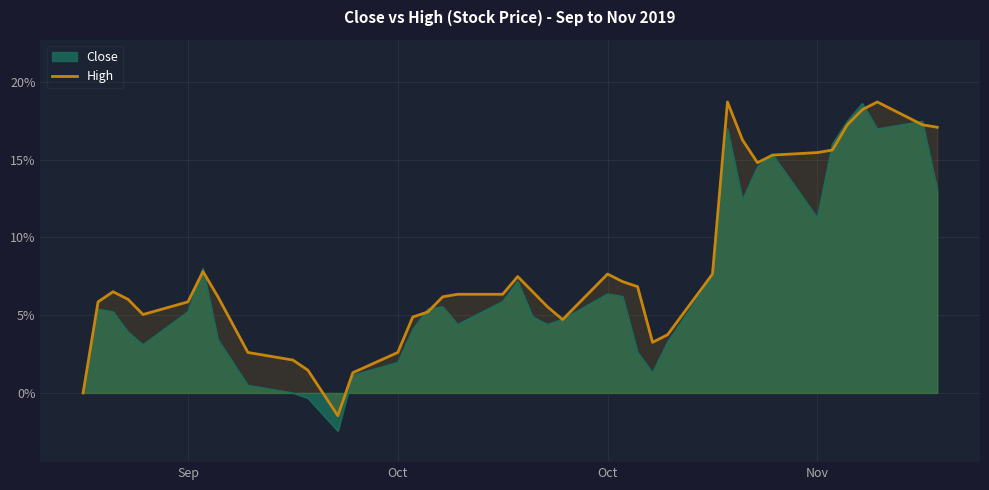

How many lines are shown in the chart?

2